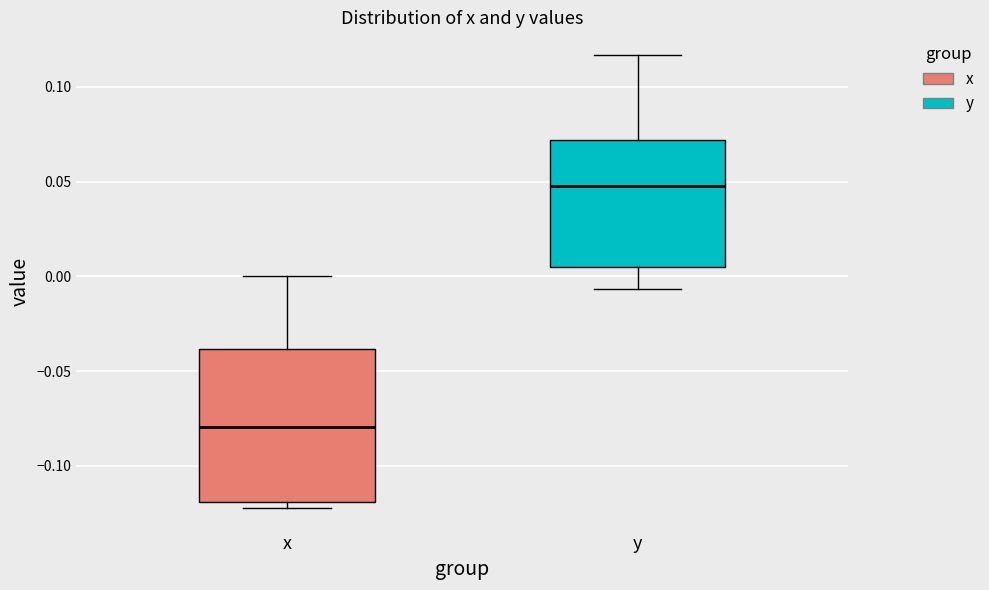

Which box has the highest median line?

y